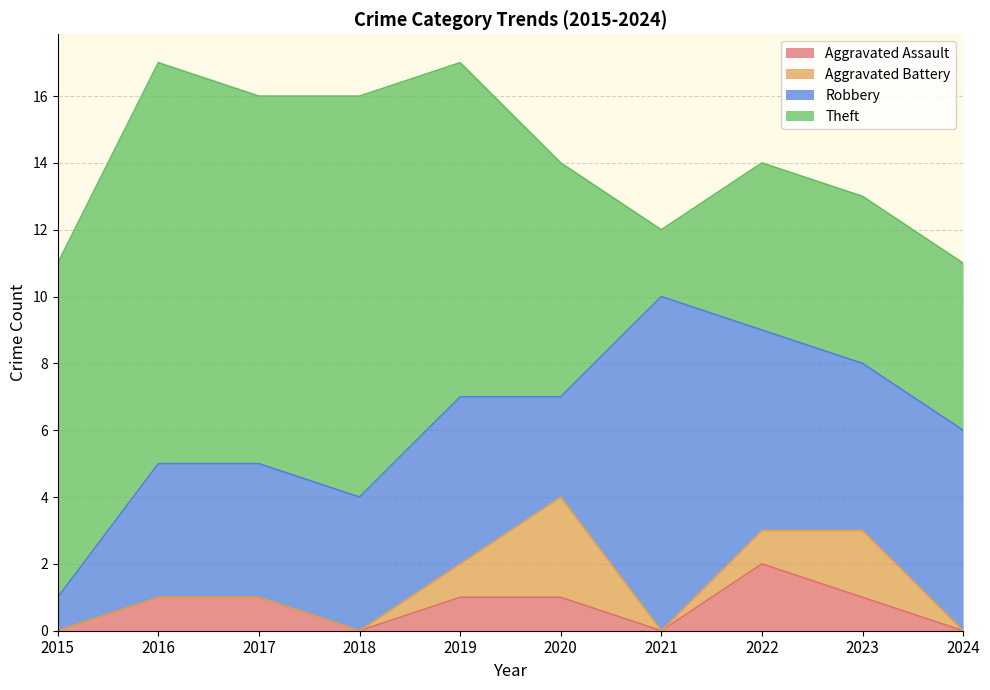

True or false: Aggravated Assault and Robbery cross at least once.

False